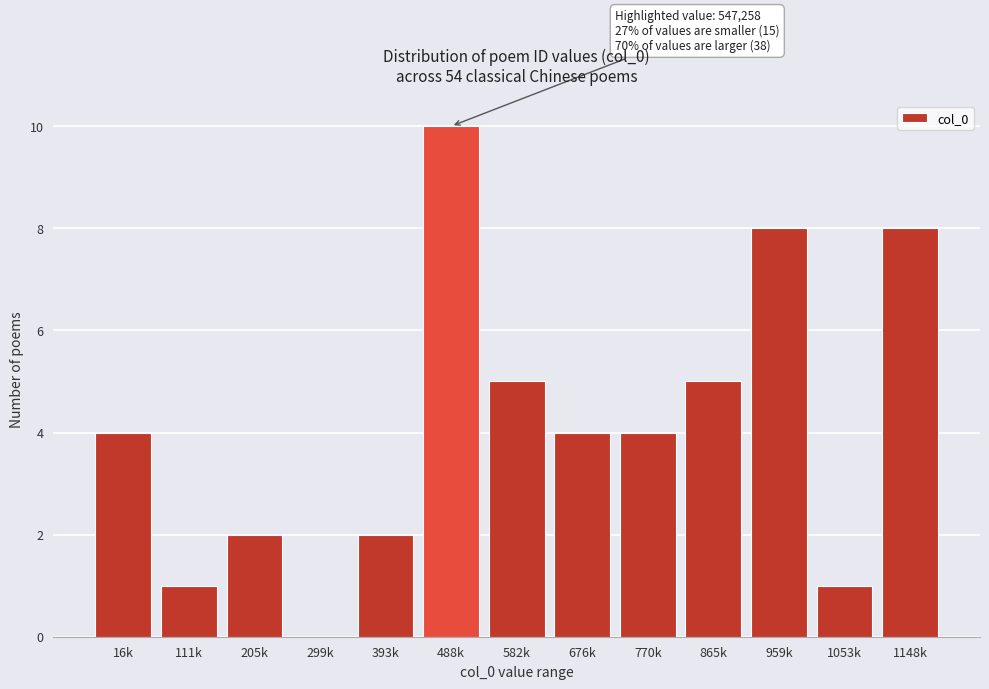

Reading left to right, extract all data points from this chart.

16k=4	111k=1	205k=2	299k=0	393k=2	488k=10	582k=5	676k=4	770k=4	865k=5	959k=8	1053k=1	1148k=8